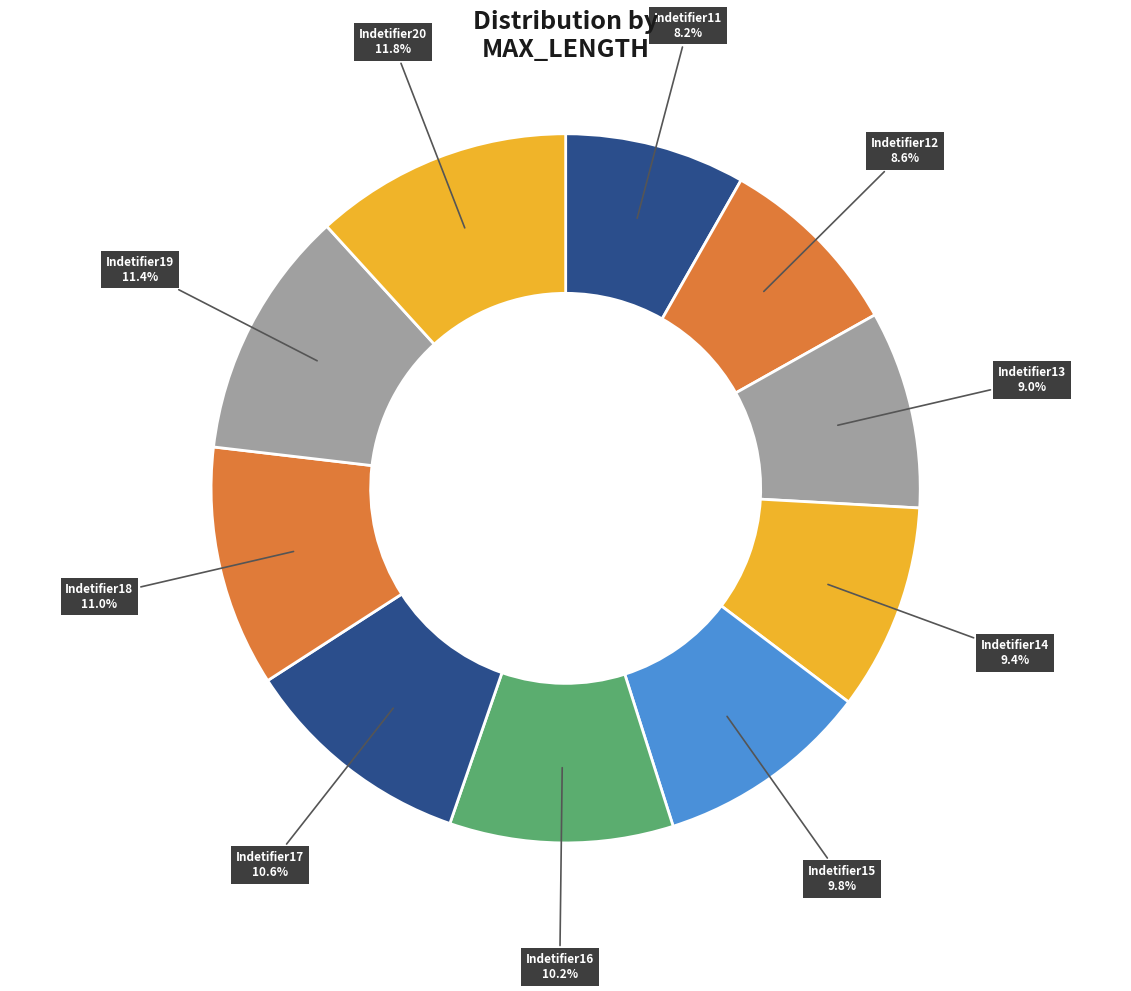

How many segments does this pie chart have?

10